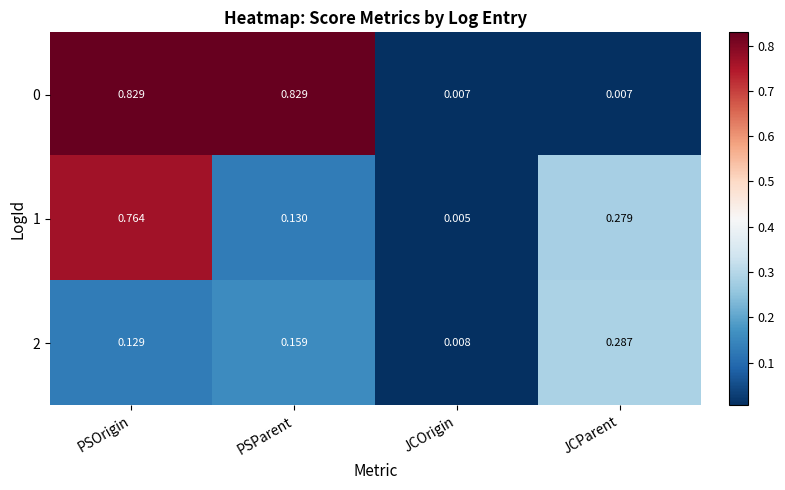

At which category does the chart reach its minimum across all series?

JCOrigin